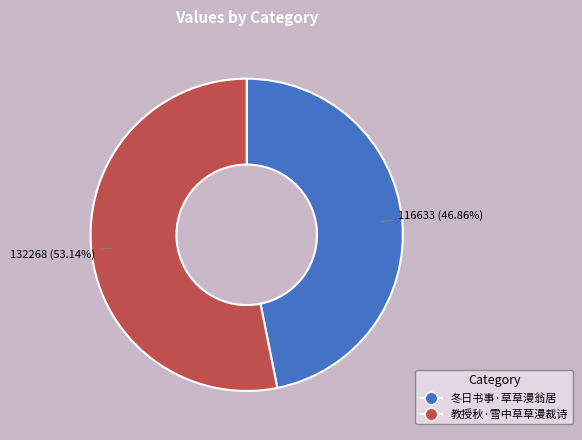

Does any single category account for the majority?

Yes